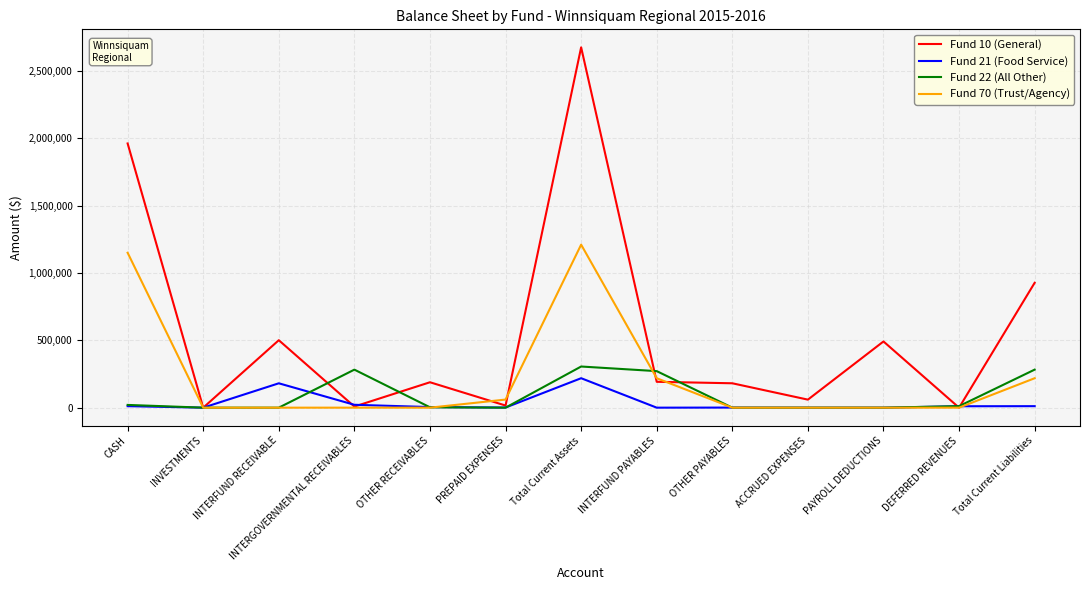

Which series has the largest total across all categories?

Fund 10 (General)